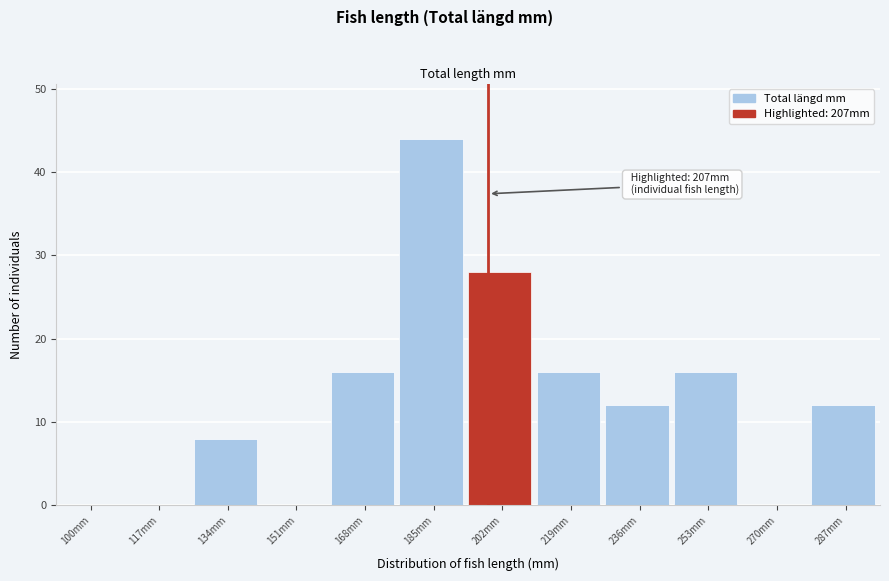

Reading left to right, transcribe all the data shown in this chart.

100mm=0	117mm=0	134mm=8	151mm=0	168mm=16	185mm=44	202mm=28	219mm=16	236mm=12	253mm=16	270mm=0	287mm=12